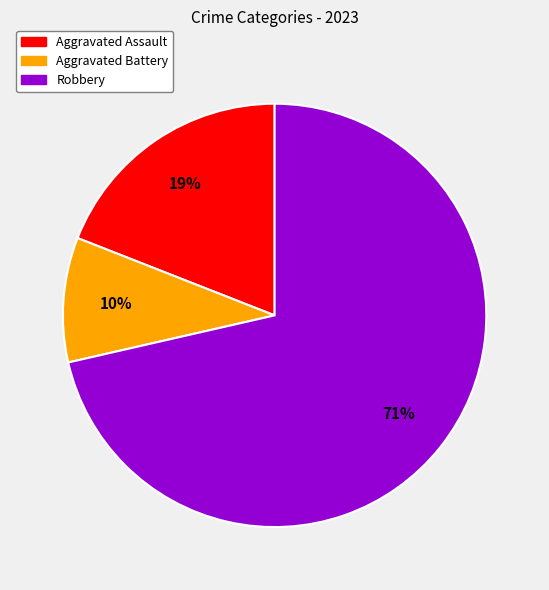

To the nearest percent, what is the average slice percentage?

33%